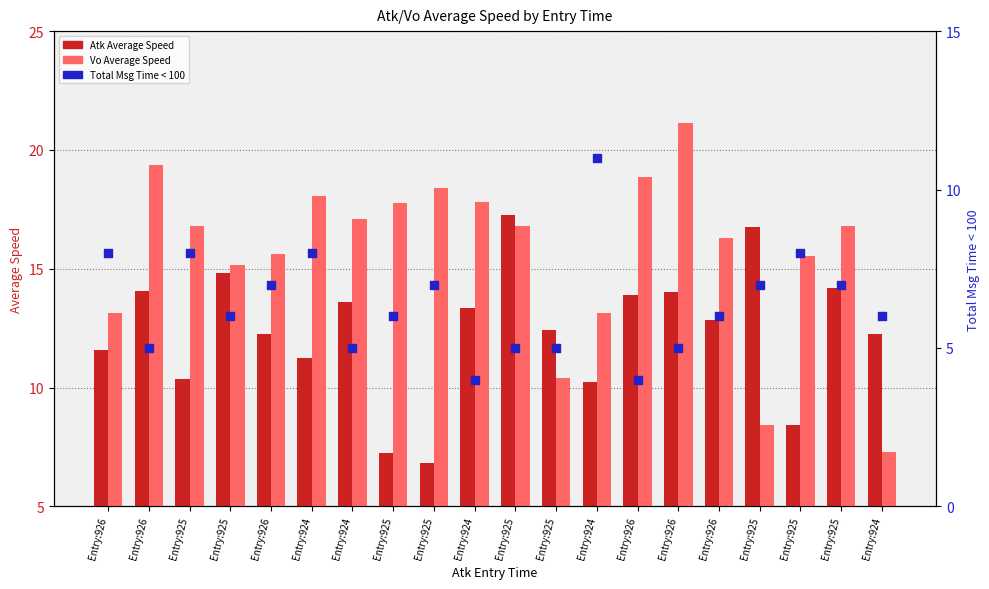

At which category is the sum across all series the highest?

Entry:926